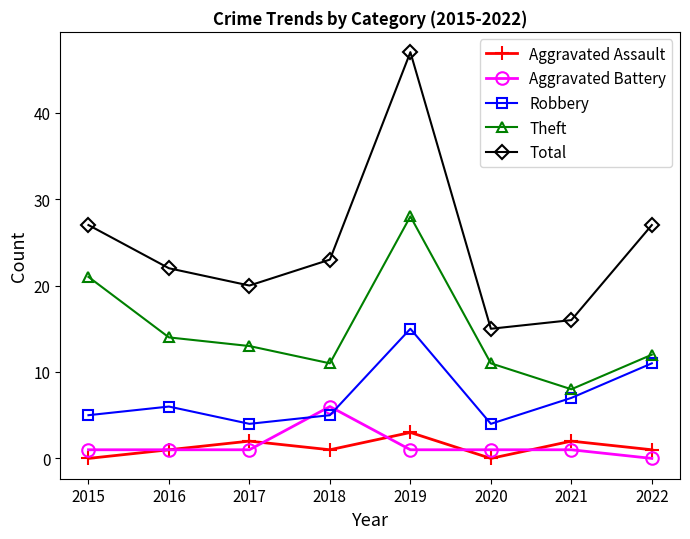

Where is the first local minimum for Total?

2017